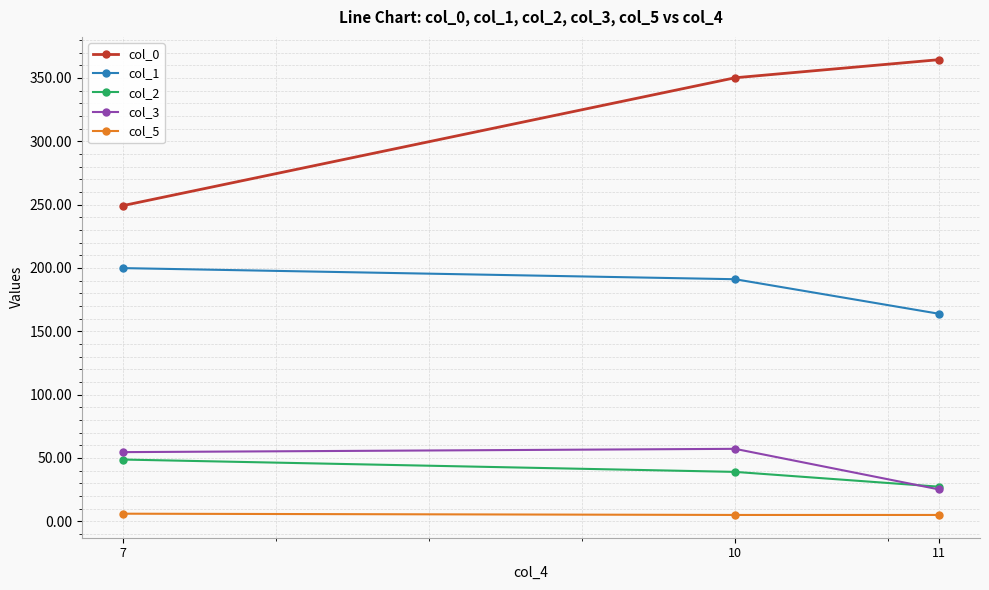

What is the sum of all col_1 values?

554.8